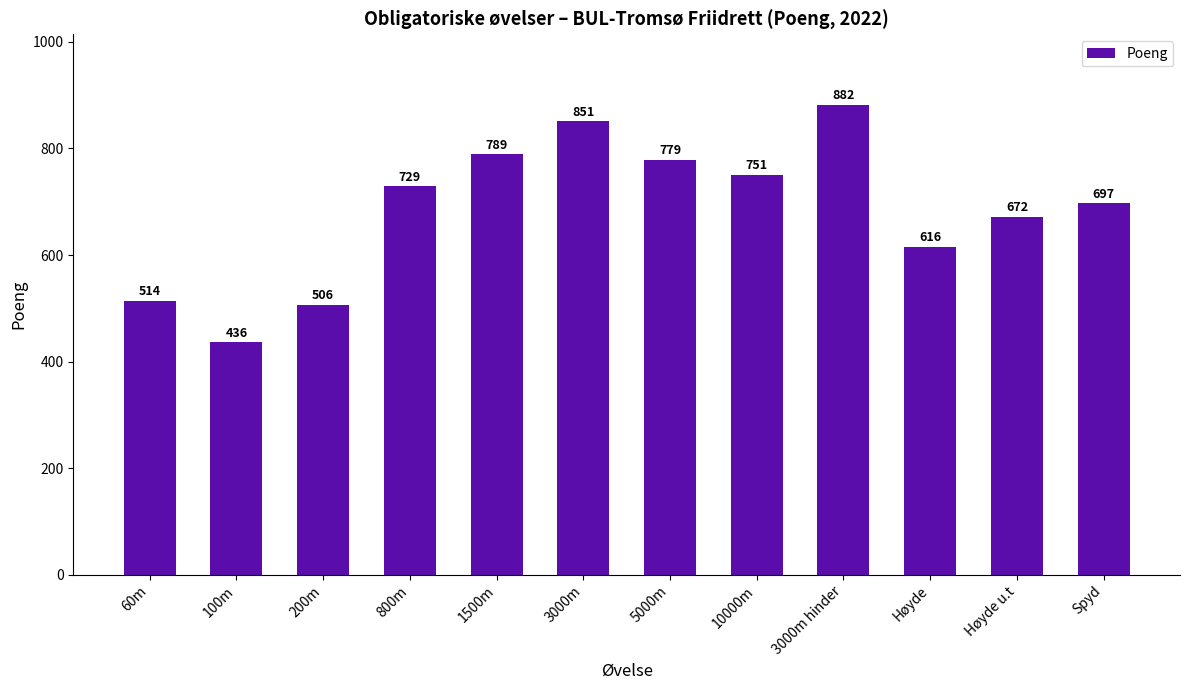

What is the label of the 6th bar from the right?

5000m